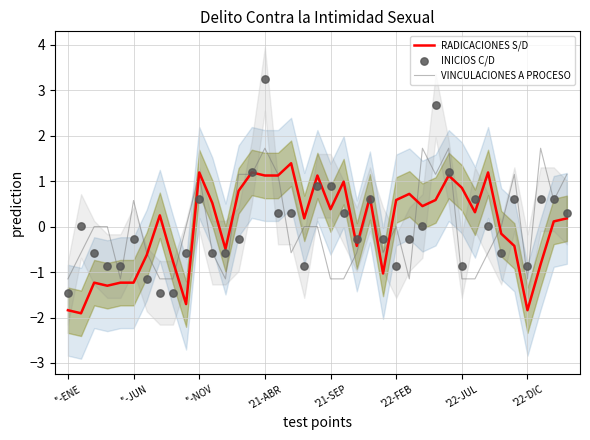

Which series has the largest Y range (max minus min)?

INICIOS C/D